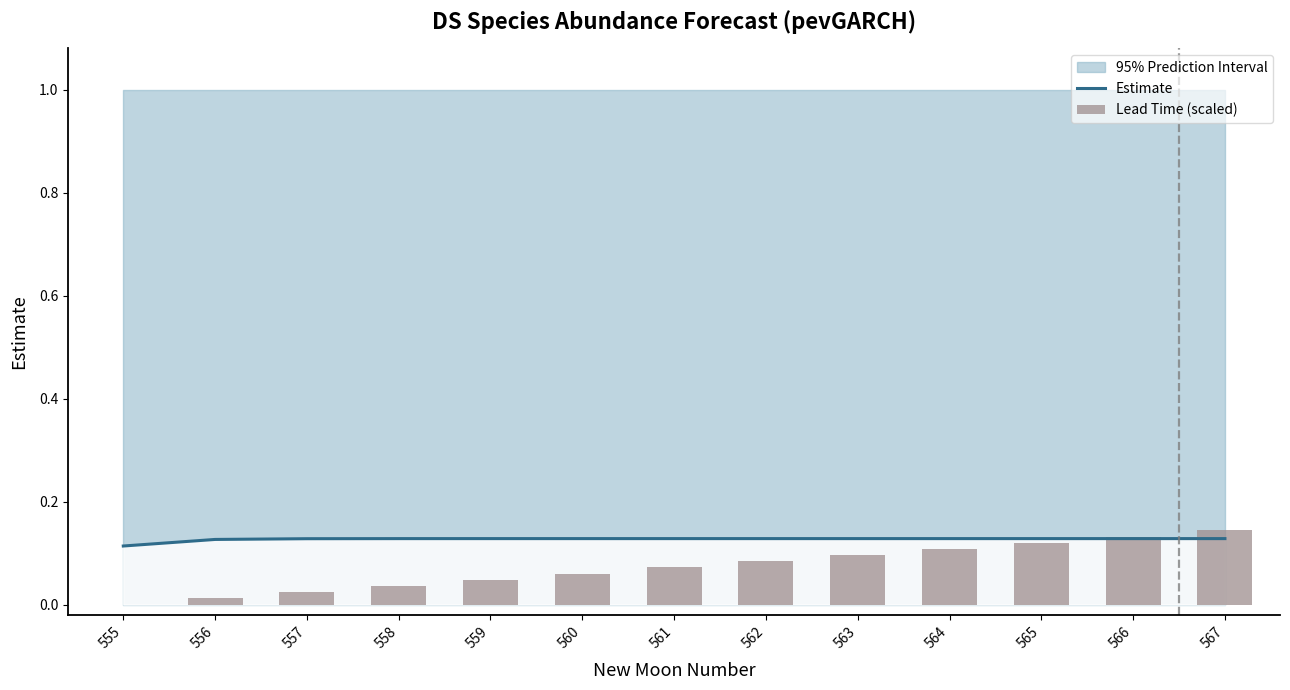

Reading left to right, what are all the values shown in this chart?

Estimate: 0.1	0.1	0.1	0.1	0.1	0.1	0.1	0.1	0.1	0.1	0.1	0.1	0.1
Lead Time (scaled): 0.0	0.0	0.0	0.0	0.0	0.1	0.1	0.1	0.1	0.1	0.1	0.1	0.1